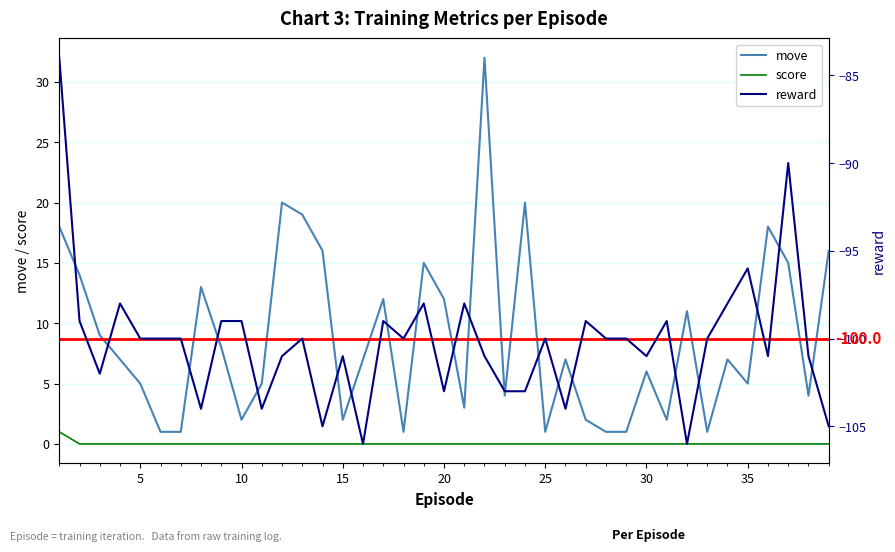

How many distinct data groups are displayed?

3